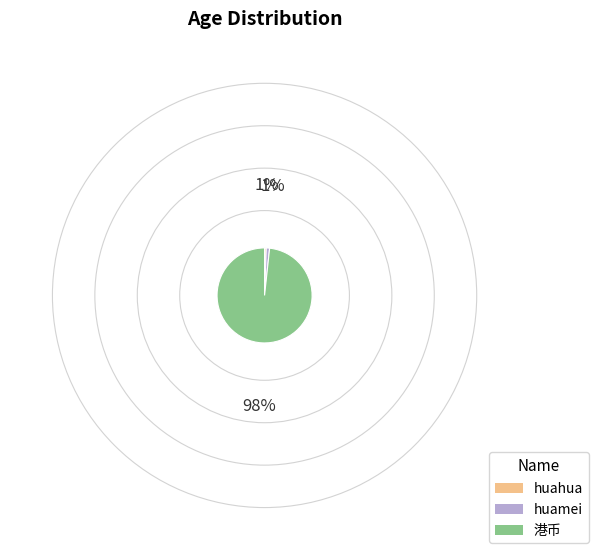

Is the sum of huamei and 港币 greater than half?

Yes